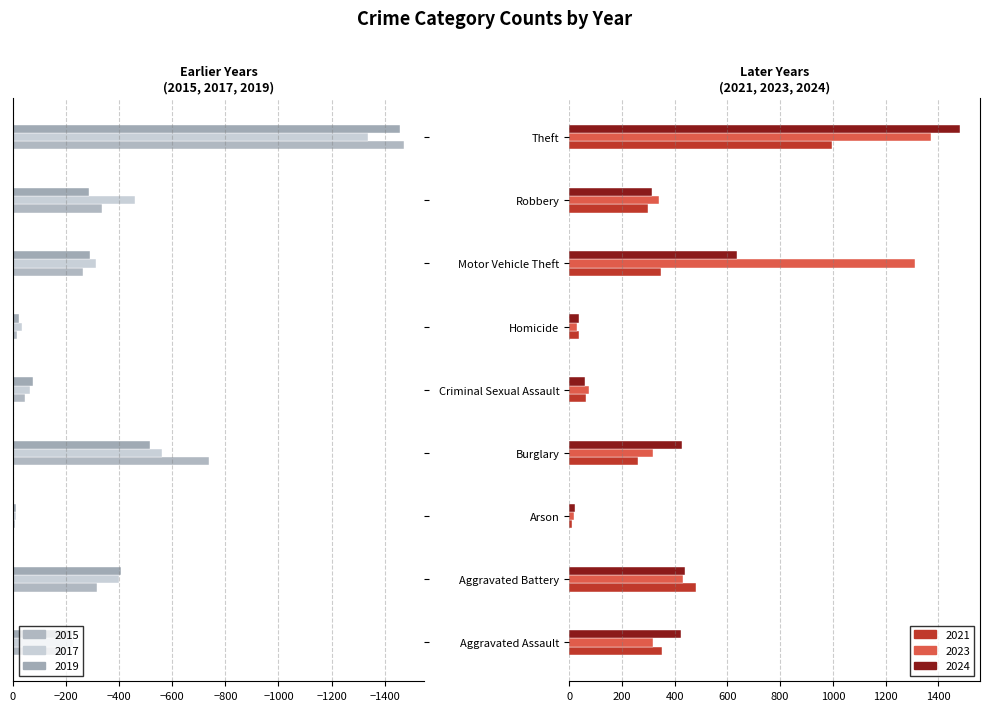

Reading left to right, transcribe all the data shown in this chart.

2015: Aggravated Assault=-194	Aggravated Battery=-316	Arson=-9	Burglary=-738	Criminal Sexual Assault=-46	Homicide=-15	Motor Vehicle Theft=-263	Robbery=-337	Theft=-1474
2017: Aggravated Assault=-225	Aggravated Battery=-400	Arson=-10	Burglary=-562	Criminal Sexual Assault=-62	Homicide=-33	Motor Vehicle Theft=-312	Robbery=-460	Theft=-1339
2019: Aggravated Assault=-223	Aggravated Battery=-407	Arson=-12	Burglary=-517	Criminal Sexual Assault=-77	Homicide=-22	Motor Vehicle Theft=-290	Robbery=-287	Theft=-1459
2021: Aggravated Assault=352	Aggravated Battery=479	Arson=12	Burglary=261	Criminal Sexual Assault=62	Homicide=38	Motor Vehicle Theft=348	Robbery=300	Theft=998
2023: Aggravated Assault=318	Aggravated Battery=431	Arson=19	Burglary=316	Criminal Sexual Assault=74	Homicide=28	Motor Vehicle Theft=1310	Robbery=340	Theft=1373
2024: Aggravated Assault=424	Aggravated Battery=439	Arson=20	Burglary=429	Criminal Sexual Assault=60	Homicide=36	Motor Vehicle Theft=636	Robbery=315	Theft=1484